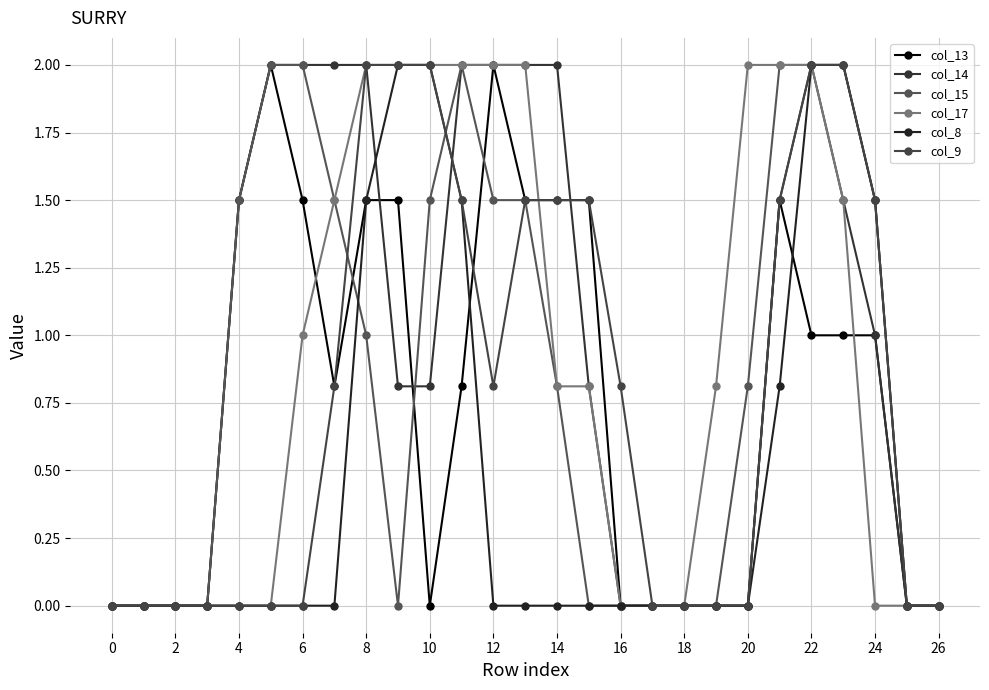

Does the chart have visible grid lines?

Yes